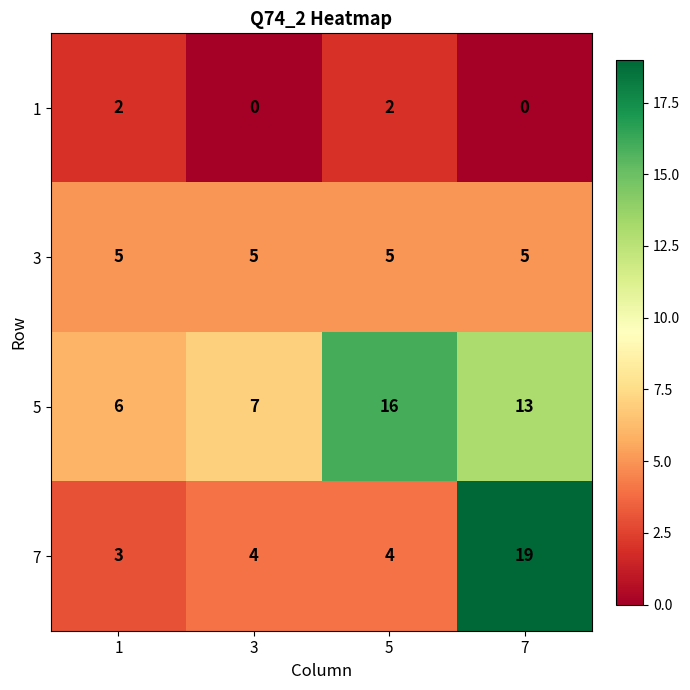

What is the highest value of the 5 series?

16